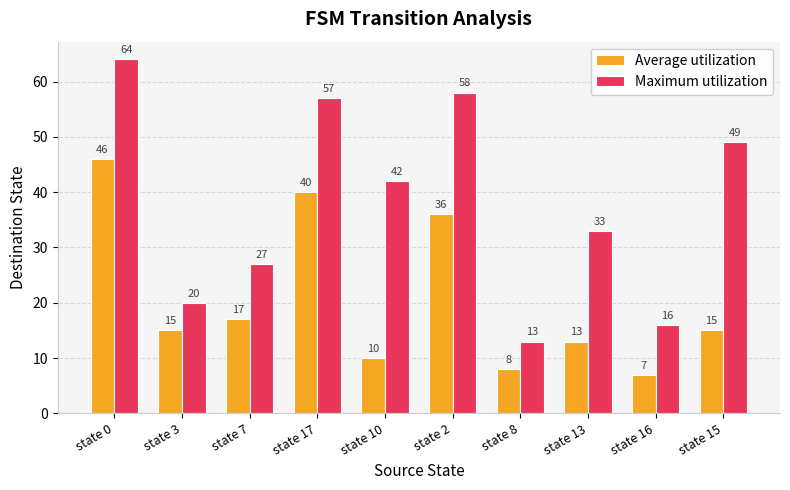

What is the smallest value displayed?

7